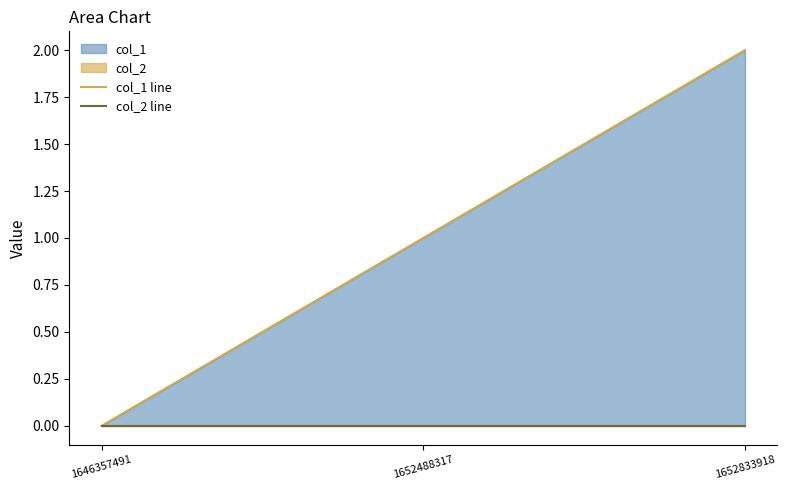

What is the sum of all col_1 line values?

3